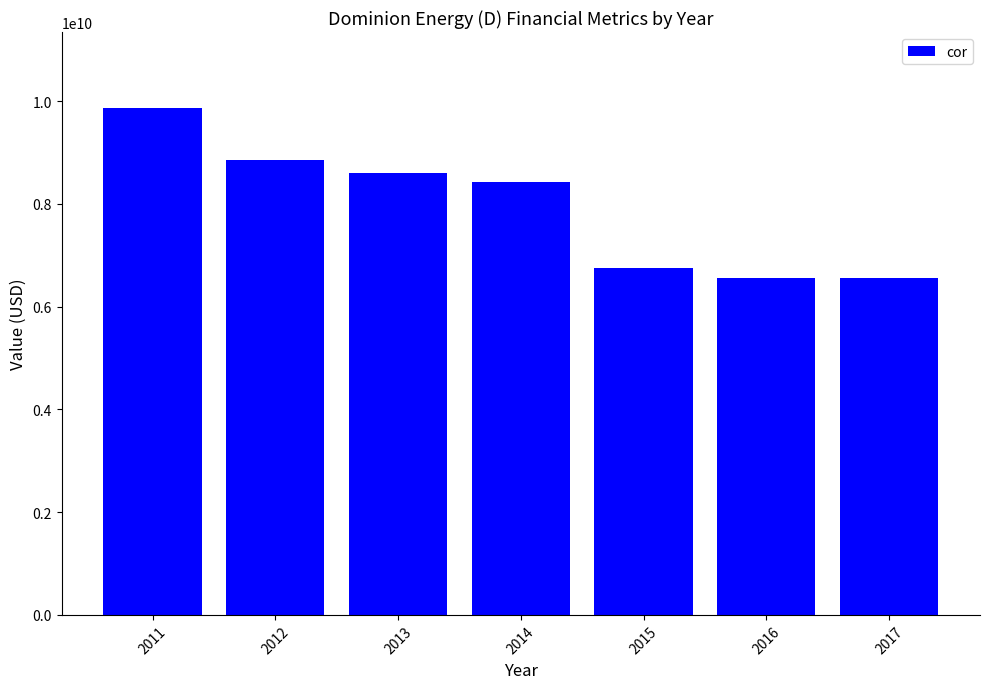

What is the difference between the maximum and minimum values?

3316000000